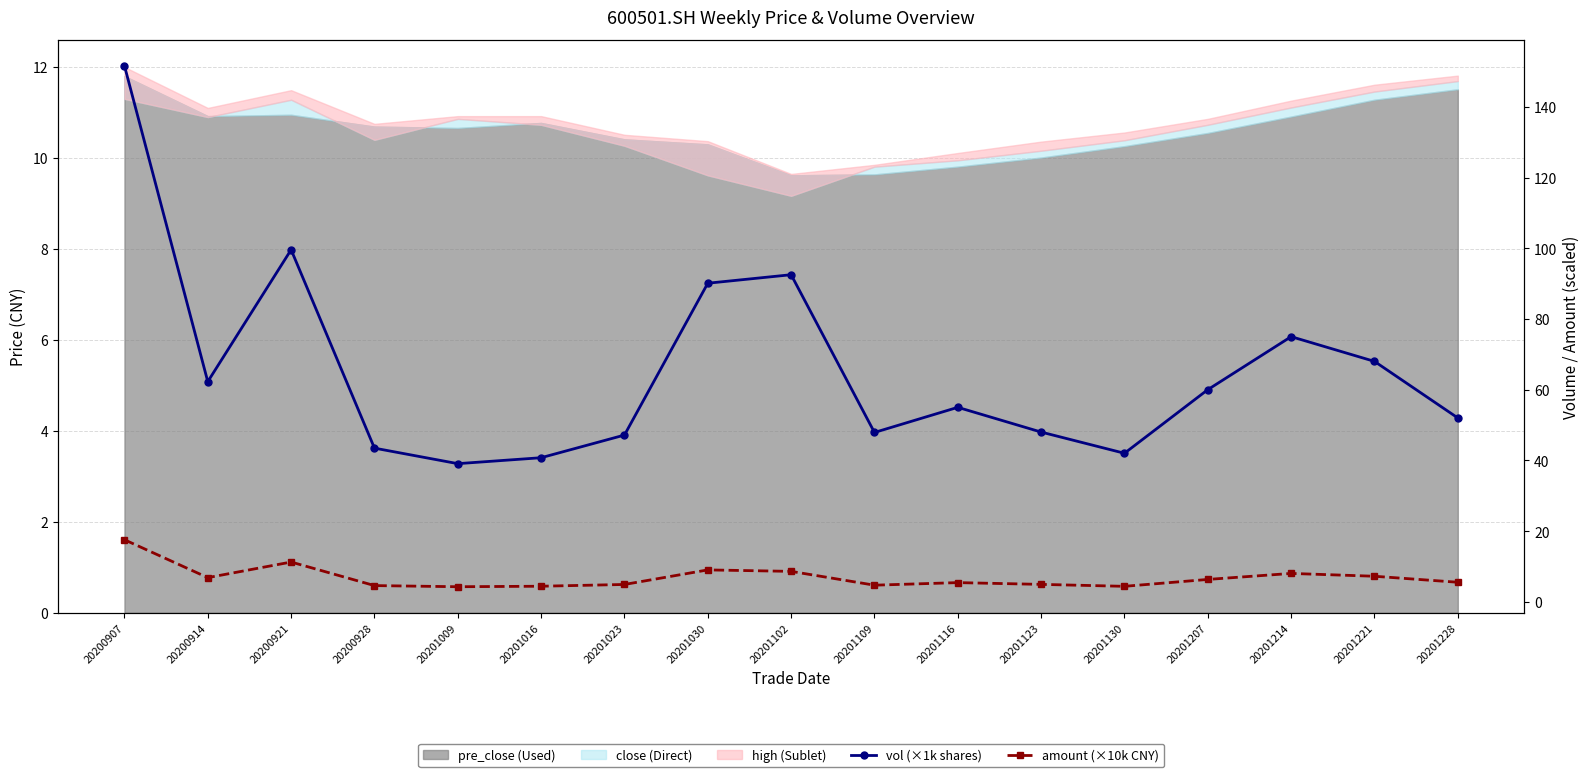

True or false: amount (×10k CNY) and vol (×1k shares) intersect in this chart.

False